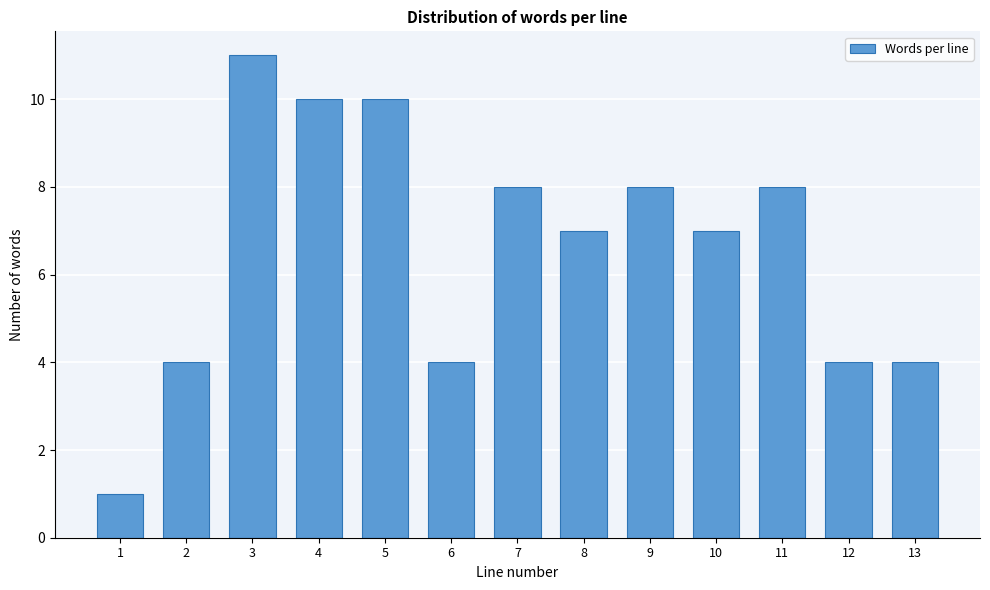

Reading right to left, transcribe all the data shown in this chart.

4	4	8	7	8	7	8	4	10	10	11	4	1